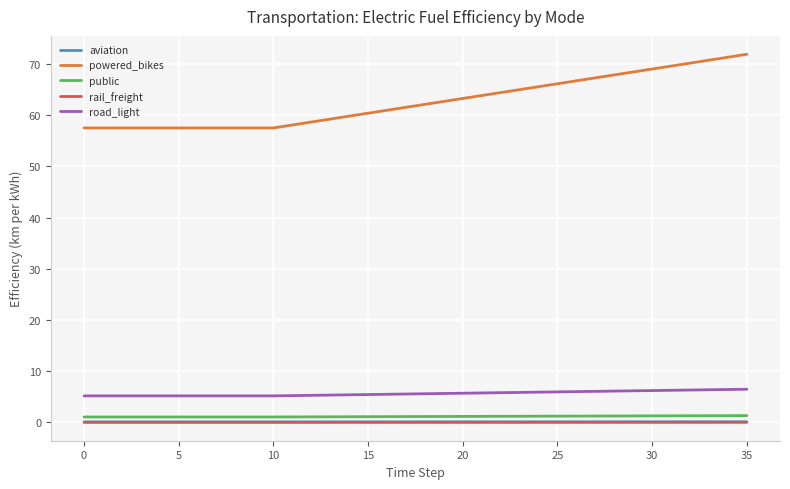

Which series has the largest total across all categories?

powered_bikes